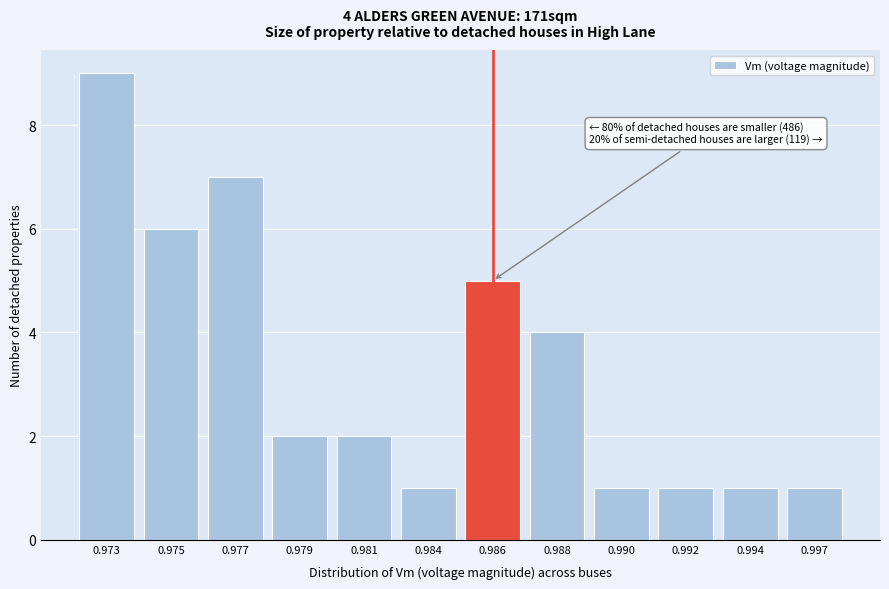

Reading left to right, list all the values displayed in this chart.

9	6	7	2	2	1	5	4	1	1	1	1